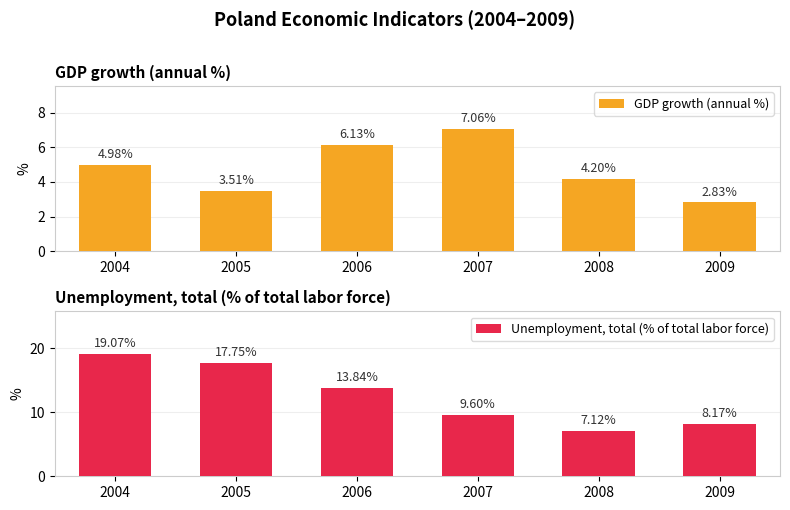

Which series has the largest total across all categories?

Unemployment, total (% of total labor force)